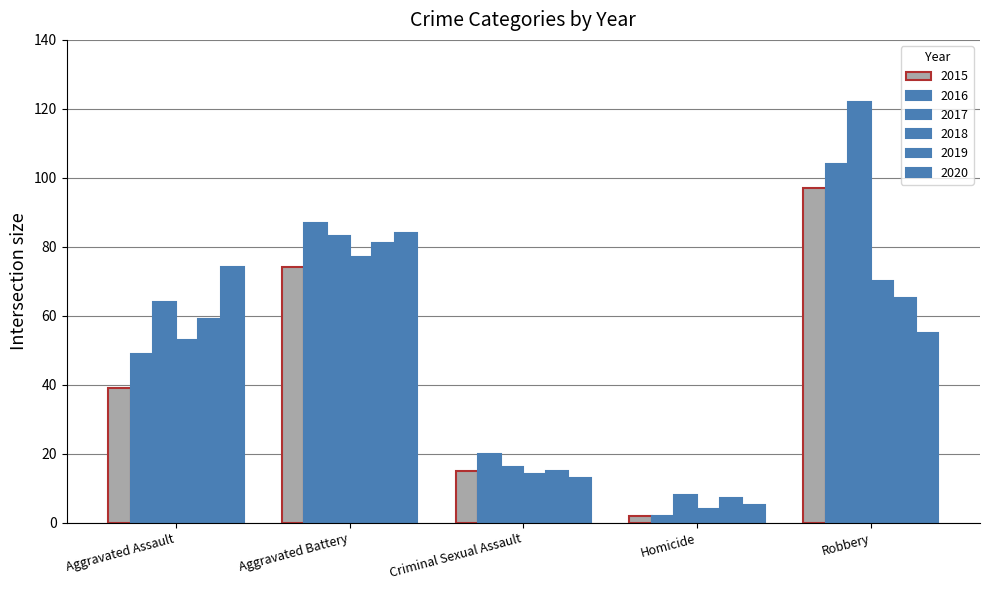

The 2016 series shows 1 at Homicide. True or false?

False